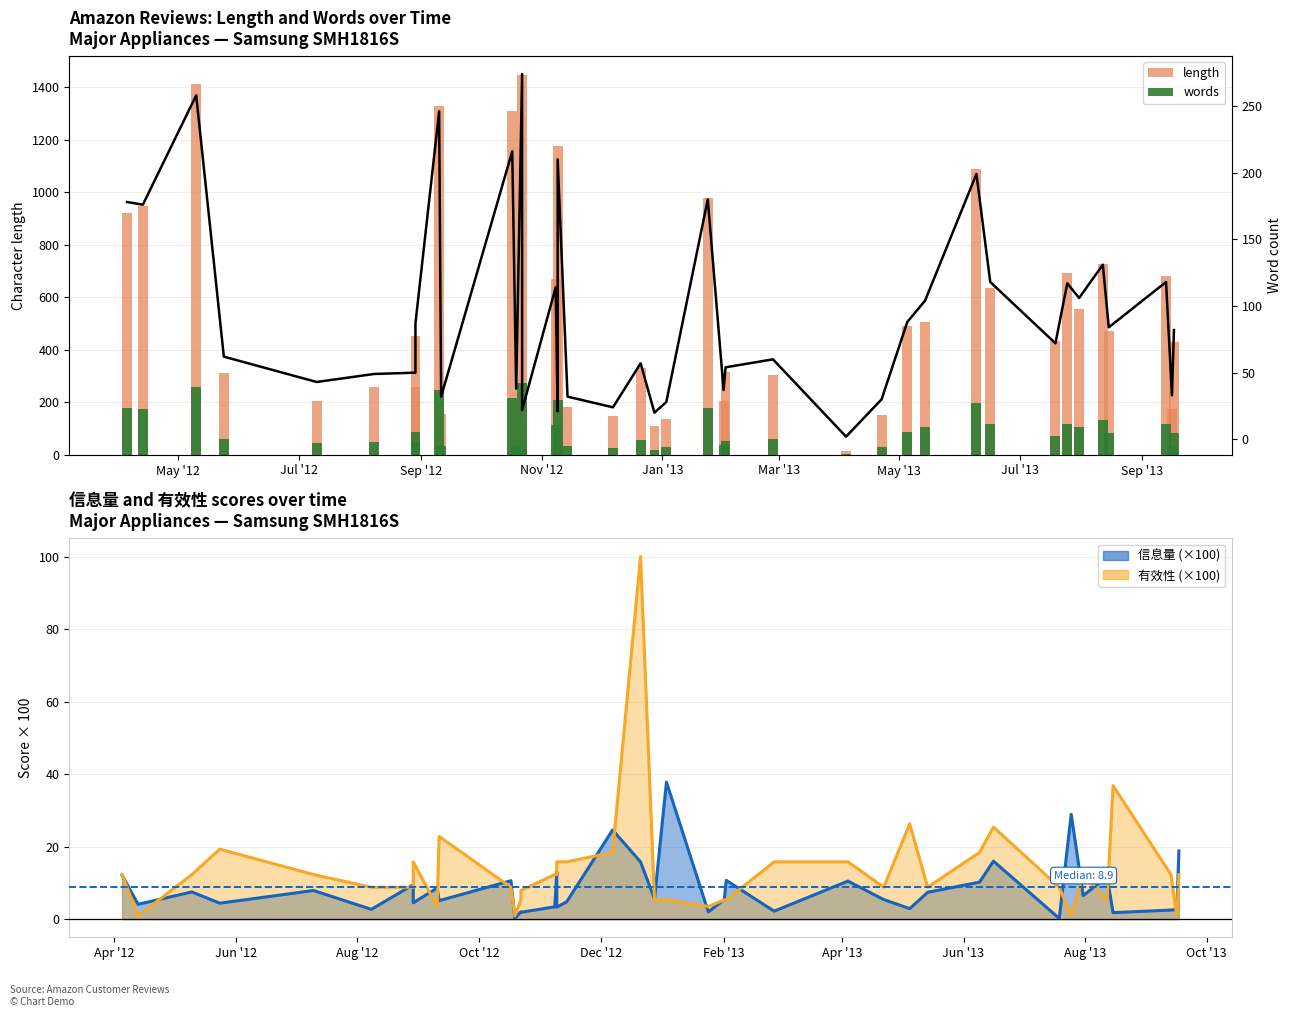

Reading left to right, what are all the values shown in this chart?

length: 922	947	1411	311	206	257	259	451	1327	157	1311	210	1447	120	671	125	1175	182	148	330	110	136	978	205	316	302	15	150	492	507	1087	635	432	692	555	727	470	681	175	430
words: 178	176	258	62	43	49	50	87	246	32	216	38	274	22	114	21	210	32	24	57	20	28	180	37	54	60	2	30	88	104	199	118	72	117	106	131	84	118	33	82
words (line): 178	176	258	62	43	49	50	87	246	32	216	38	274	22	114	21	210	32	24	57	20	28	180	37	54	60	2	30	88	104	199	118	72	117	106	131	84	118	33	82